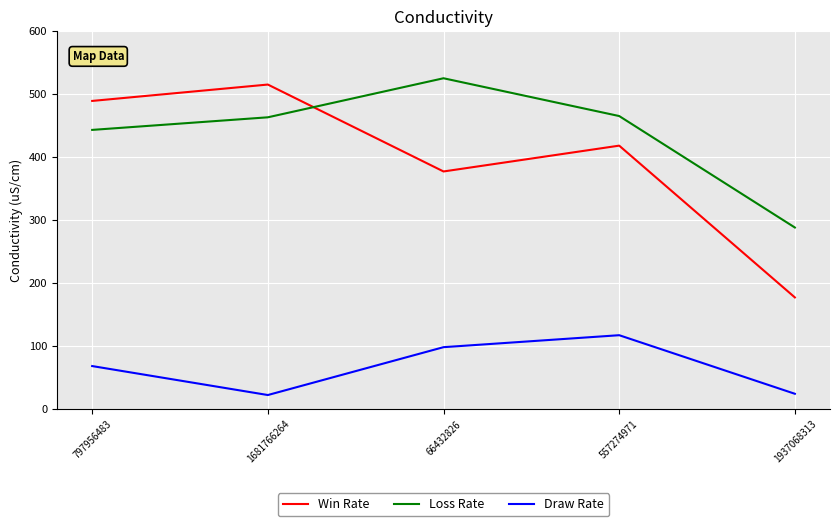

True or false: Win Rate has a value of 377 at 66432826.

True